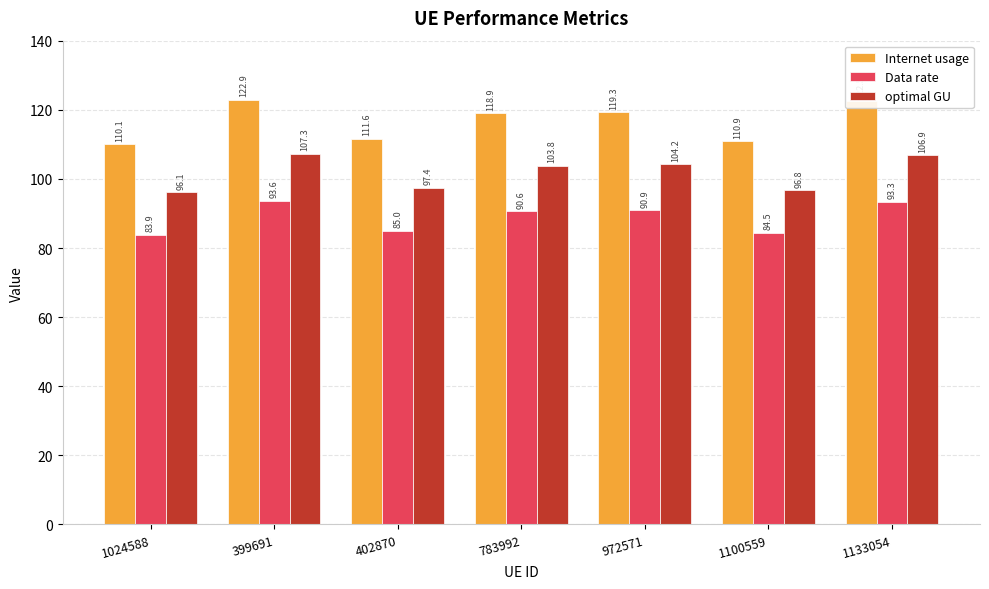

What is the value of the optimal GU bar at the 3rd from the left?

97.4